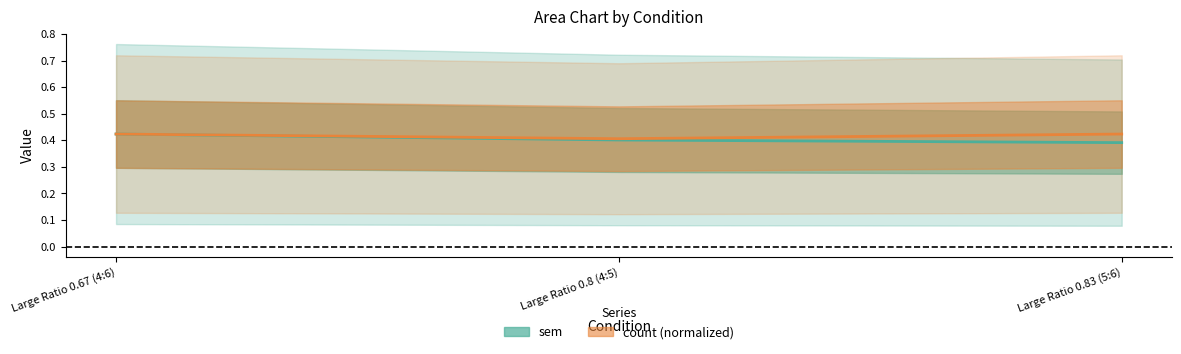

Which series has the widest spread of values?

sem